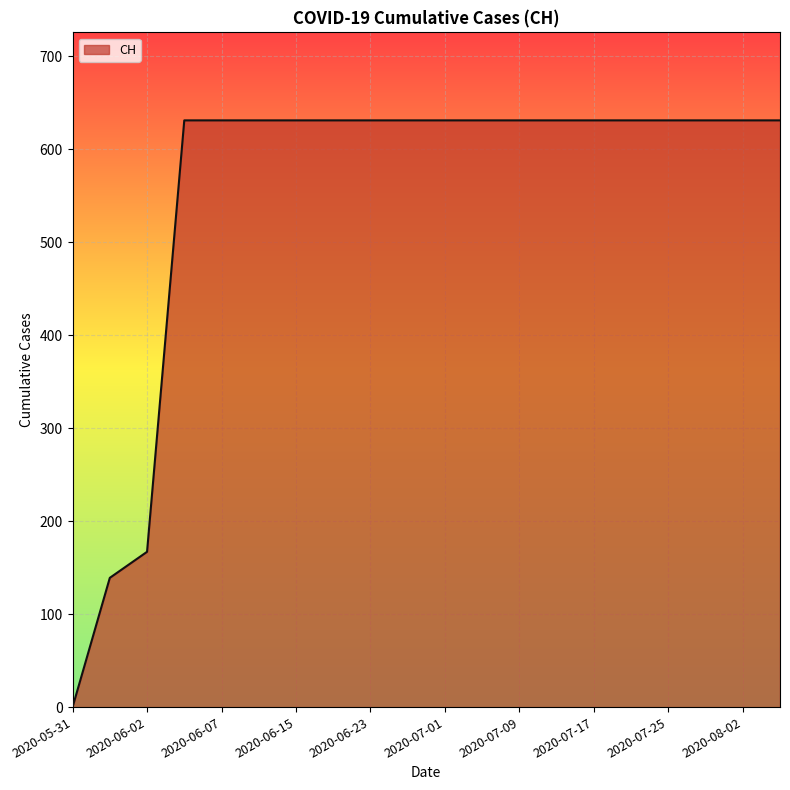

What is the greatest value displayed?

631